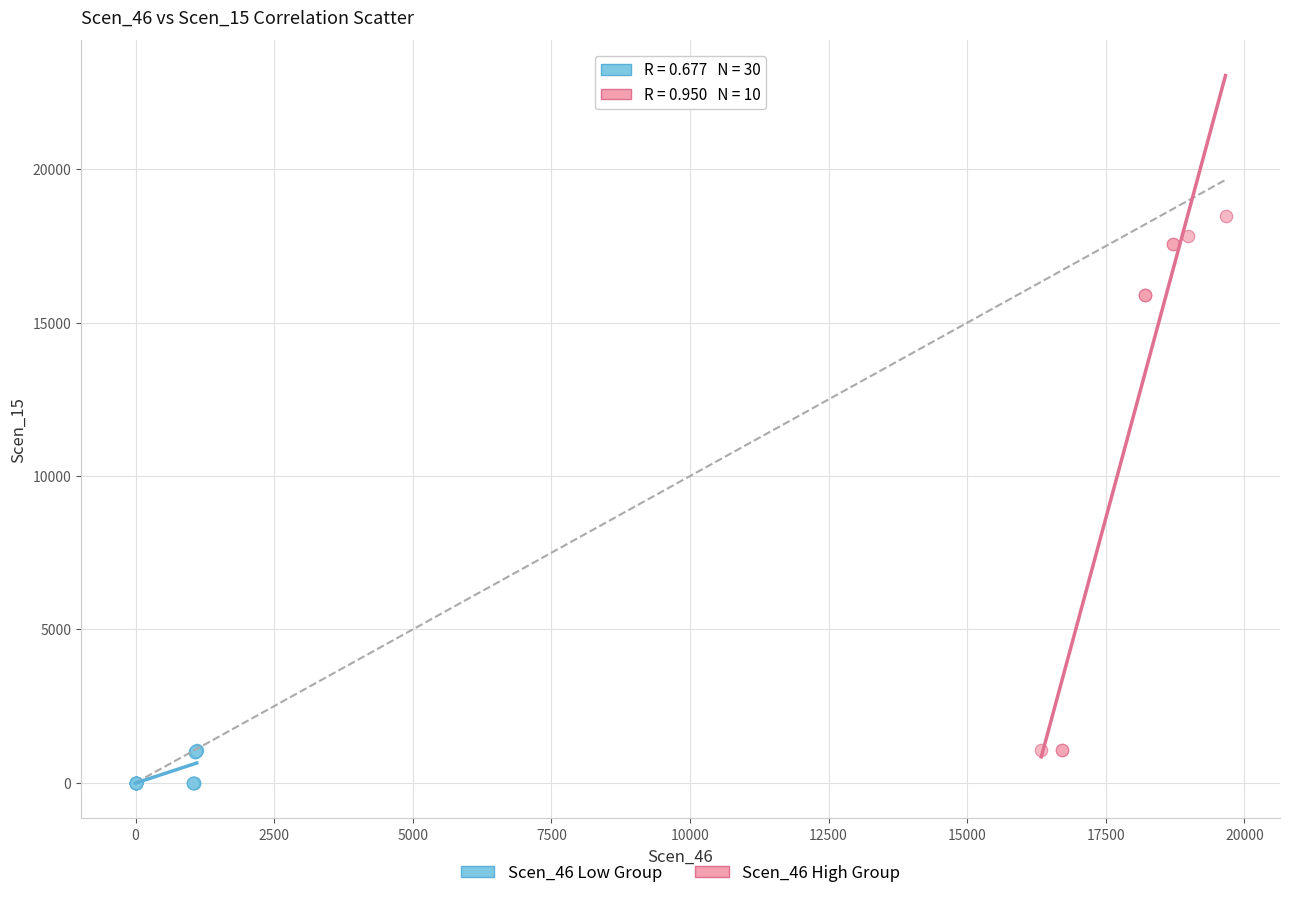

Which series has the widest spread of Y values?

Scen_46 High Group